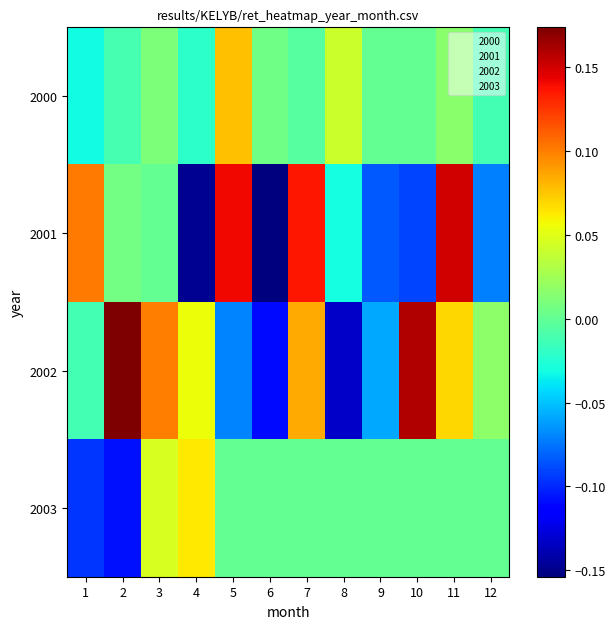

At how many categories does at least one series exceed 0?

11